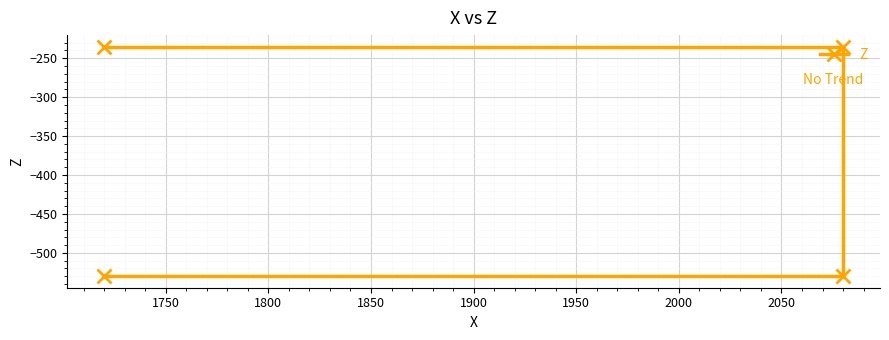

How many values are below -235?

2